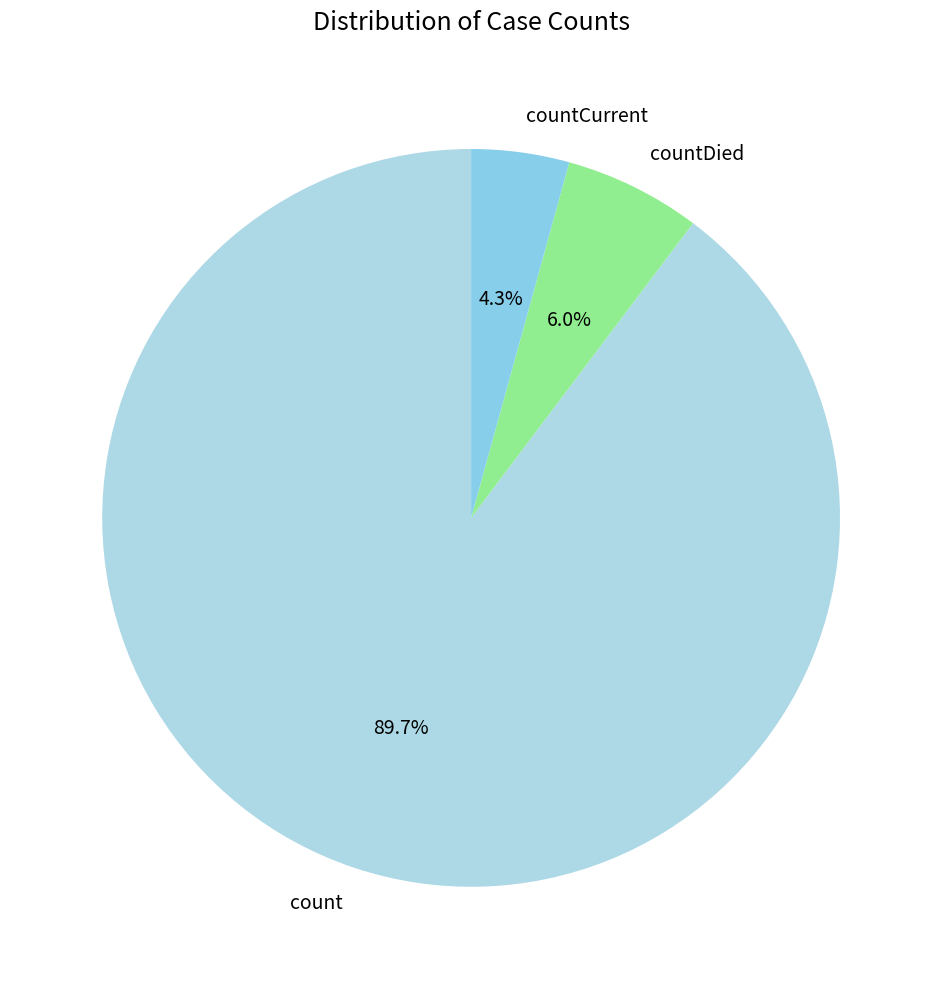

Which category accounts for the majority?

count